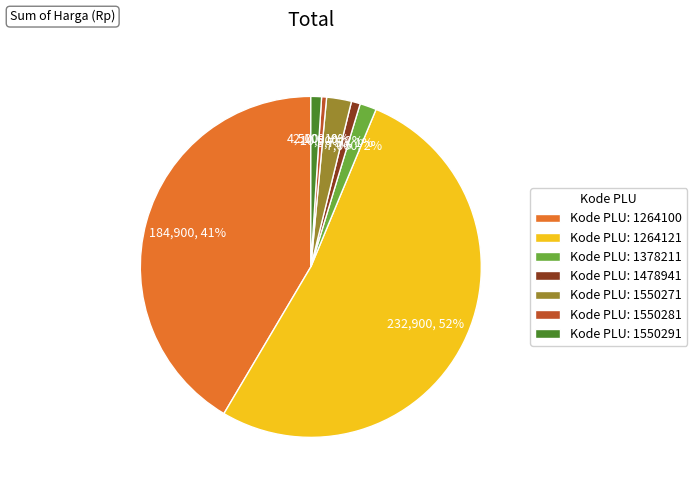

How many slices are in this pie chart?

7